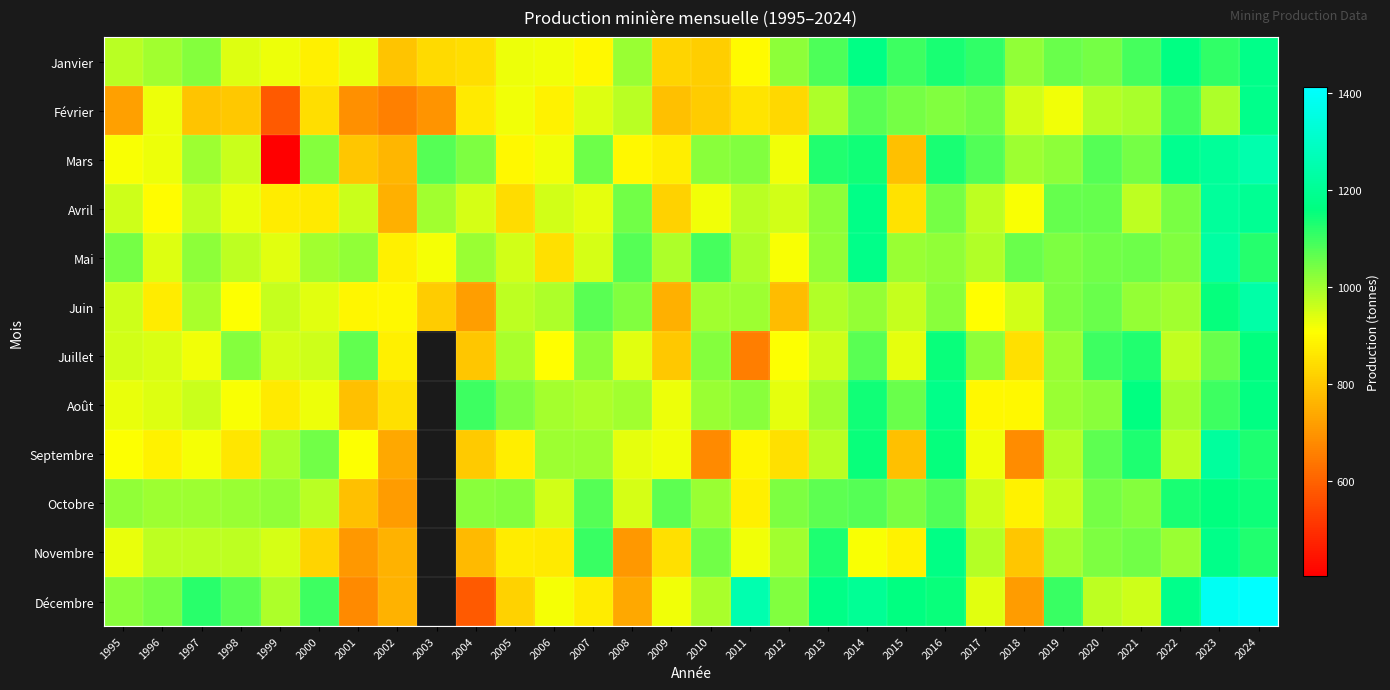

What is the difference between the highest and lowest values at 1999?

612.0